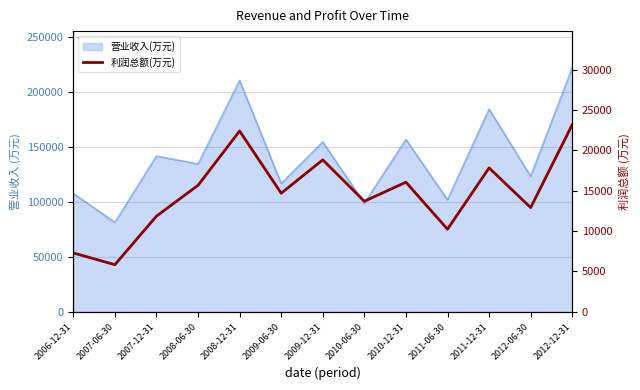

At which category does the data reach its first local valley?

2007-06-30